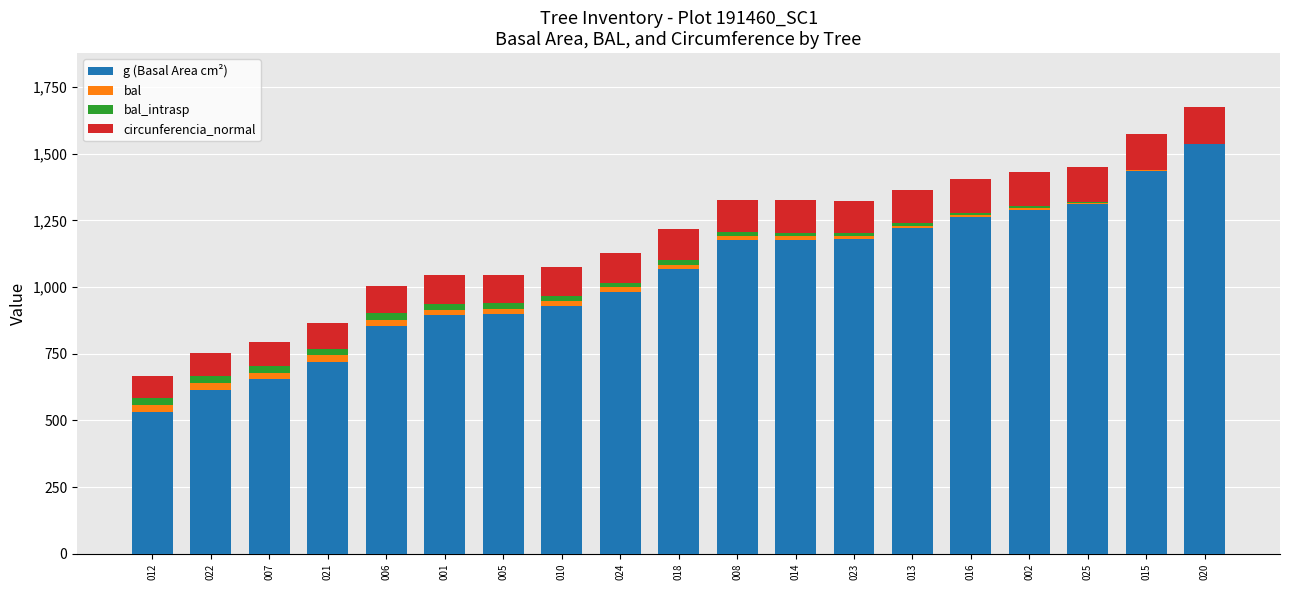

At which label does g (Basal Area cm²) reach its peak?

020